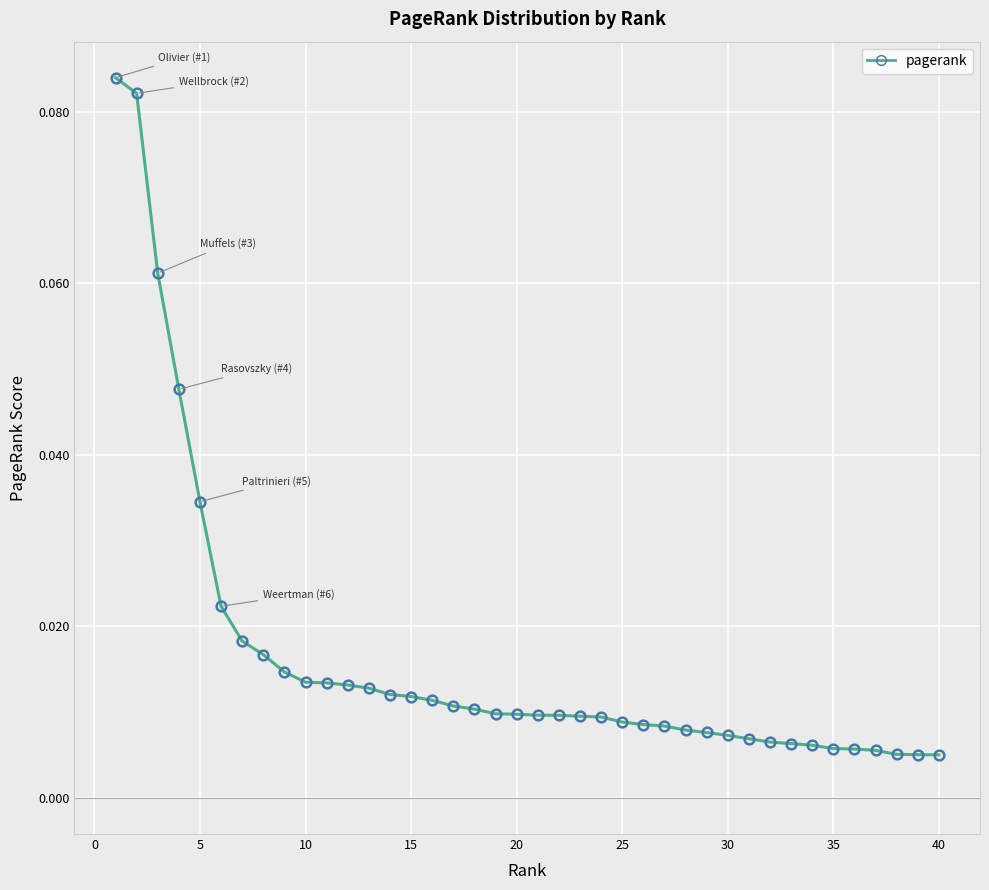

Reading right to left, transcribe all the data shown in this chart.

0.0	0.0	0.0	0.0	0.0	0.0	0.0	0.0	0.0	0.0	0.0	0.0	0.0	0.0	0.0	0.0	0.0	0.0	0.0	0.0	0.0	0.0	0.0	0.0	0.0	0.0	0.0	0.0	0.0	0.0	0.0	0.0	0.0	0.0	0.0	0.0	0.0	0.1	0.1	0.1